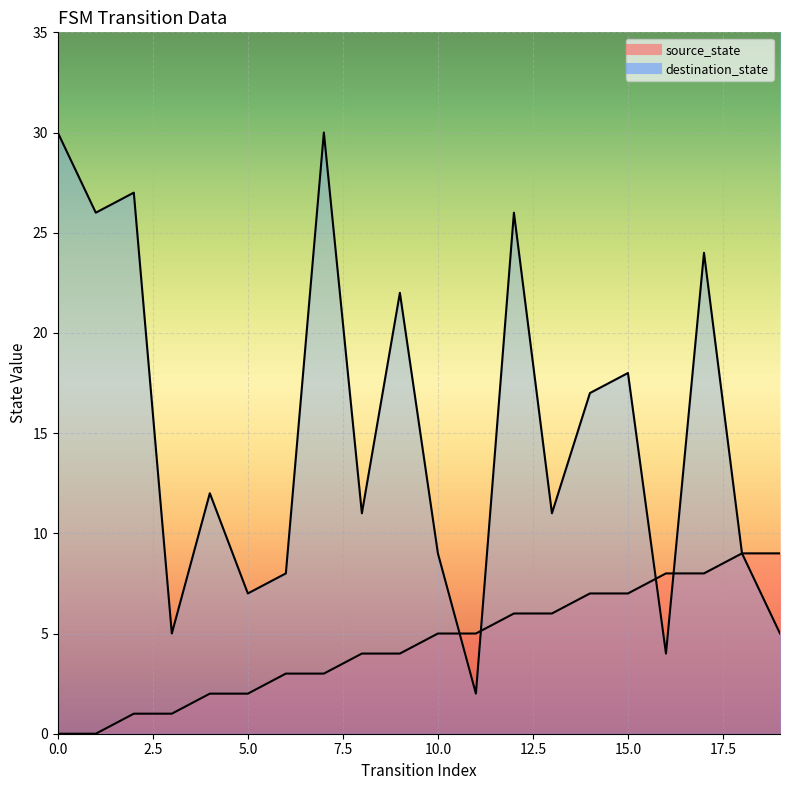

What is the highest value of the source_state series?

9